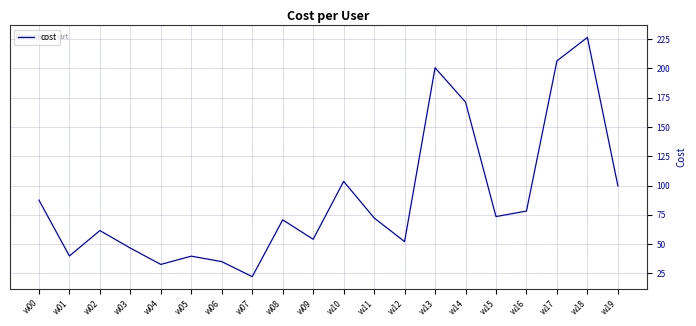

What is the change in value from w06 to w18?

+191.6